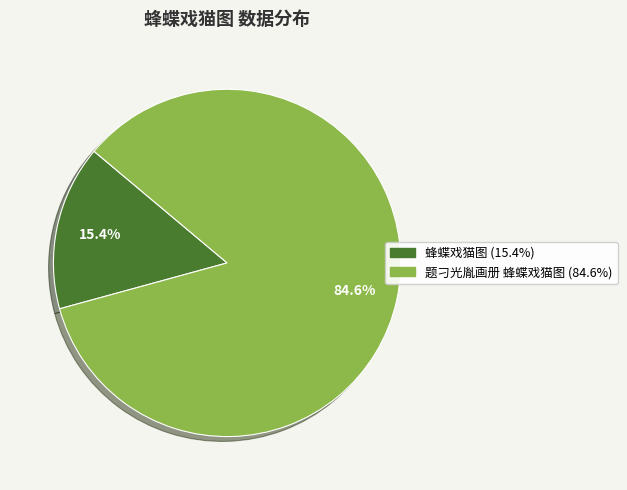

How many segments does this pie chart have?

2